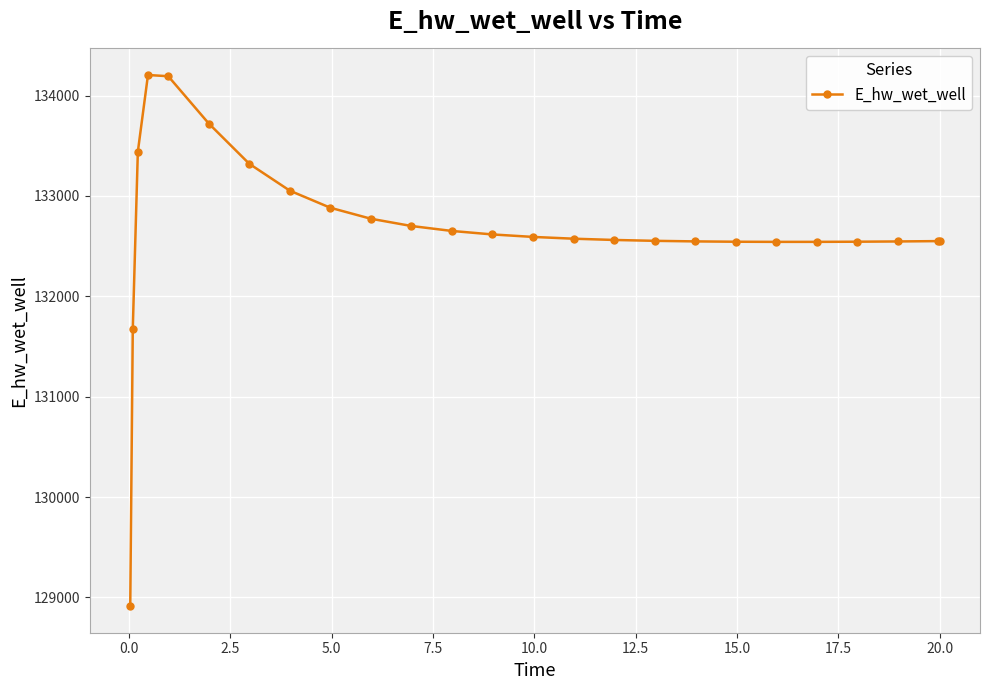

What is the difference between the maximum and second lowest values?

2532.0